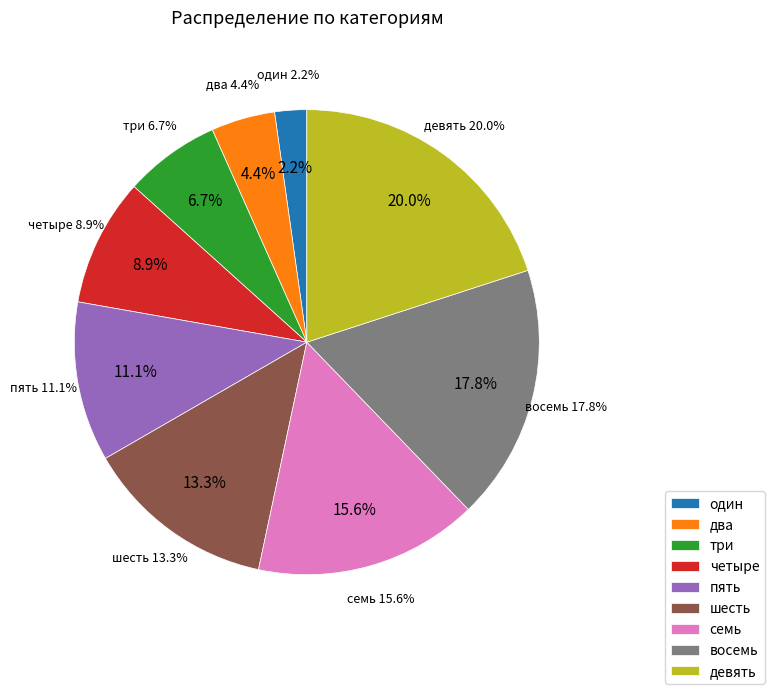

To the nearest percent, what is the difference between the largest and smallest slice percentages?

18%